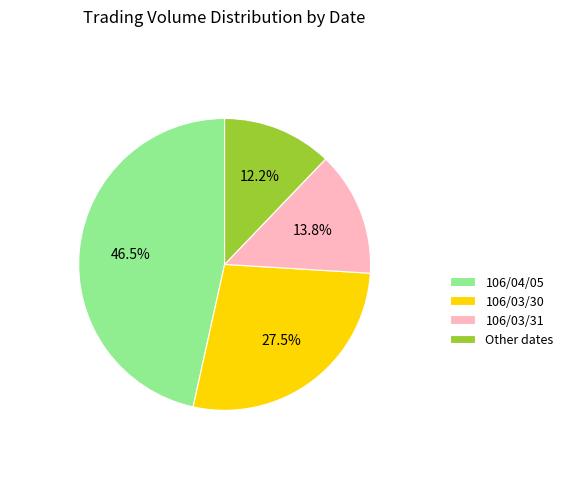

How many slices are in this pie chart?

4